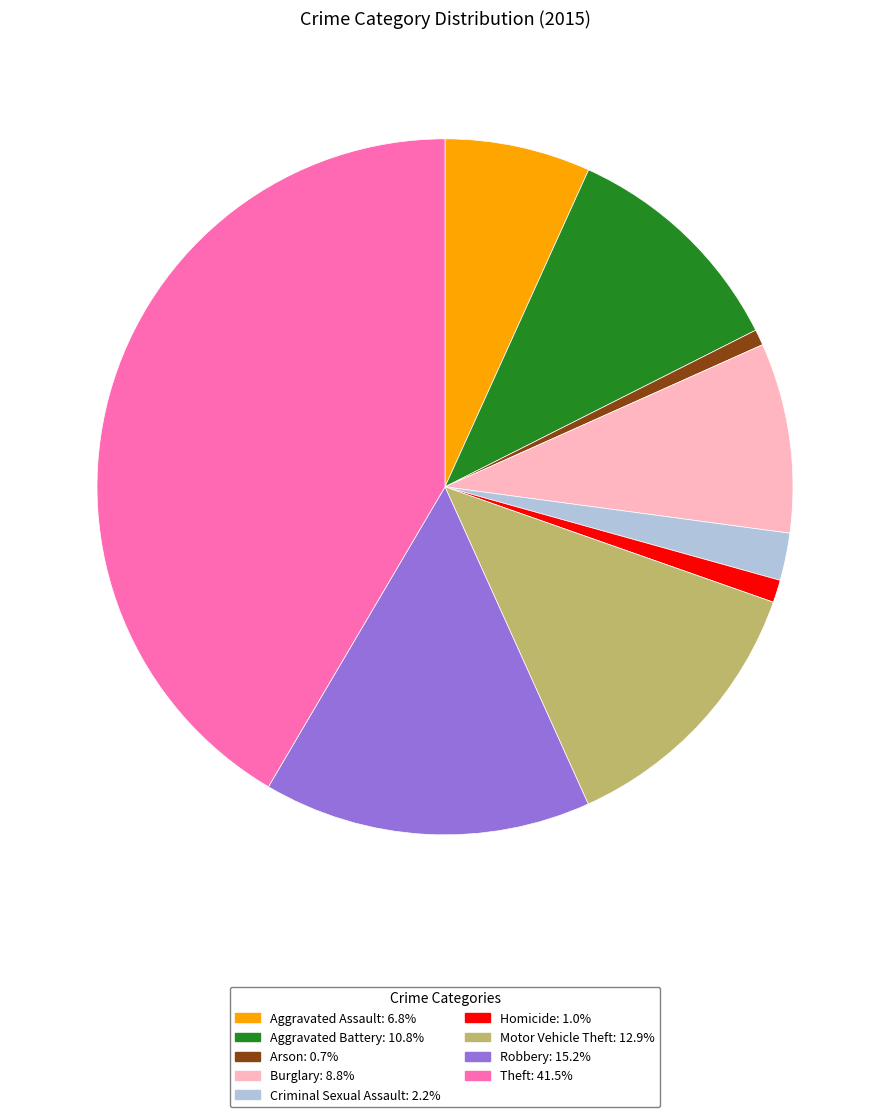

Does Theft represent more than half of the total?

No